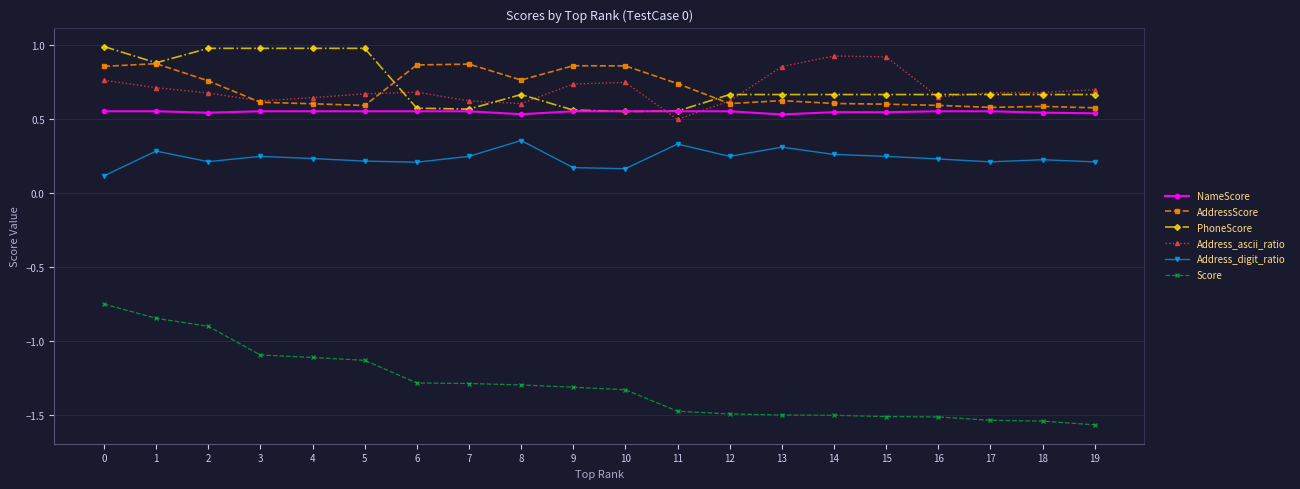

The PhoneScore series shows 1.0 at 3. True or false?

True